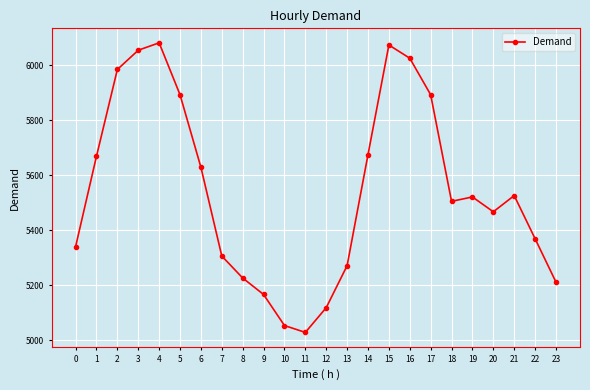

Reading right to left, list all the values displayed in this chart.

5211	5369	5526	5467	5521	5505	5893	6026	6074	5675	5271	5118	5028	5053	5166	5226	5306	5629	5893	6082	6055	5985	5669	5340